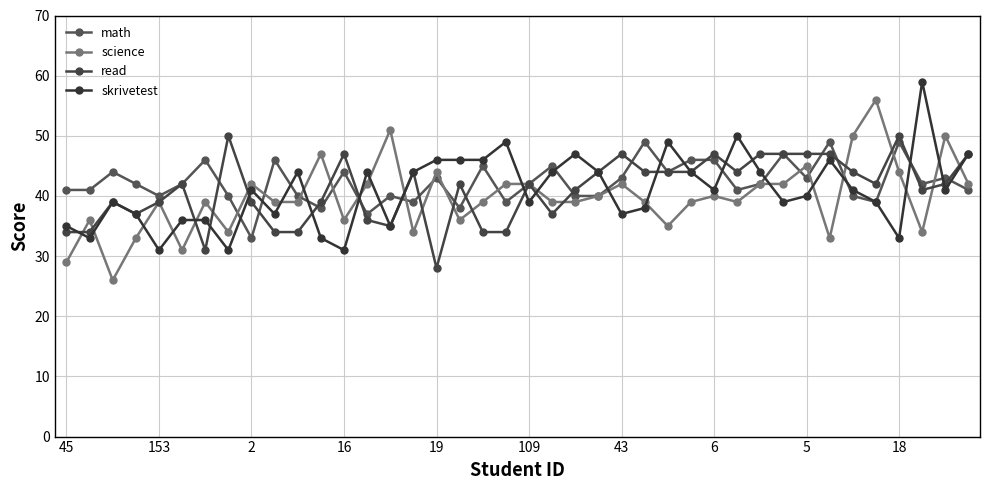

How many lines are shown in the chart?

4